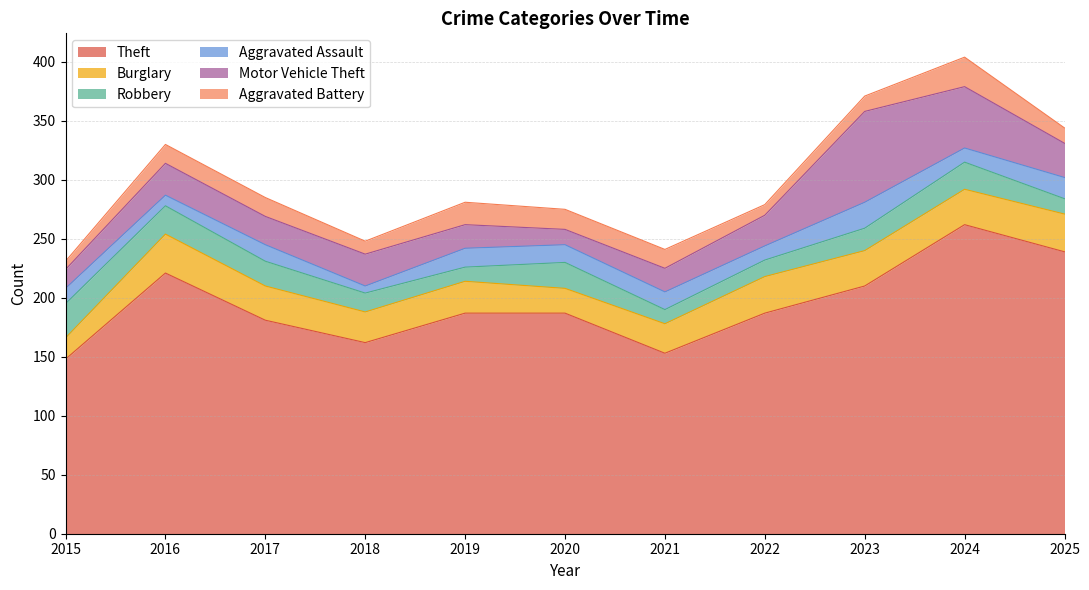

True or false: Aggravated Battery has a value of 26 at 2019.

False